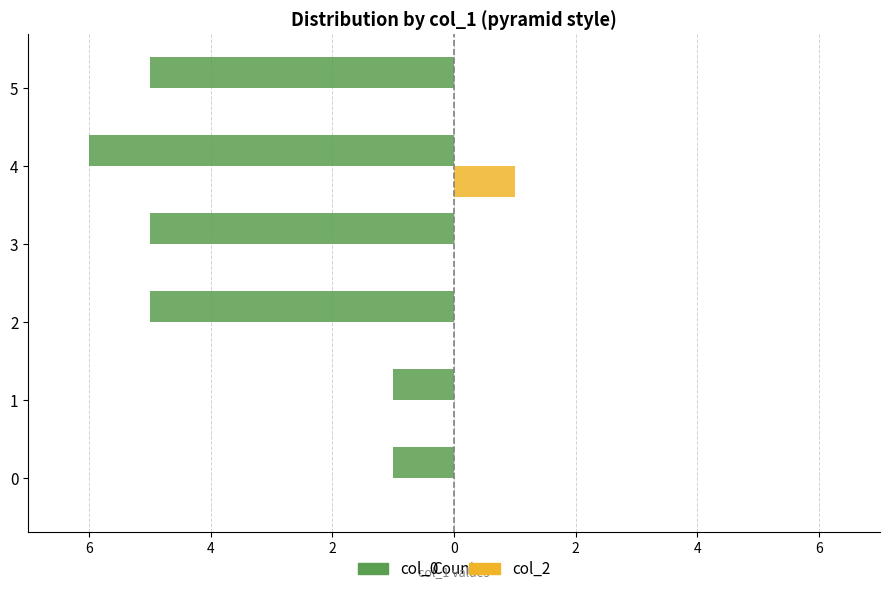

Is it true that col_2 (right) equals 0 at 0?

True